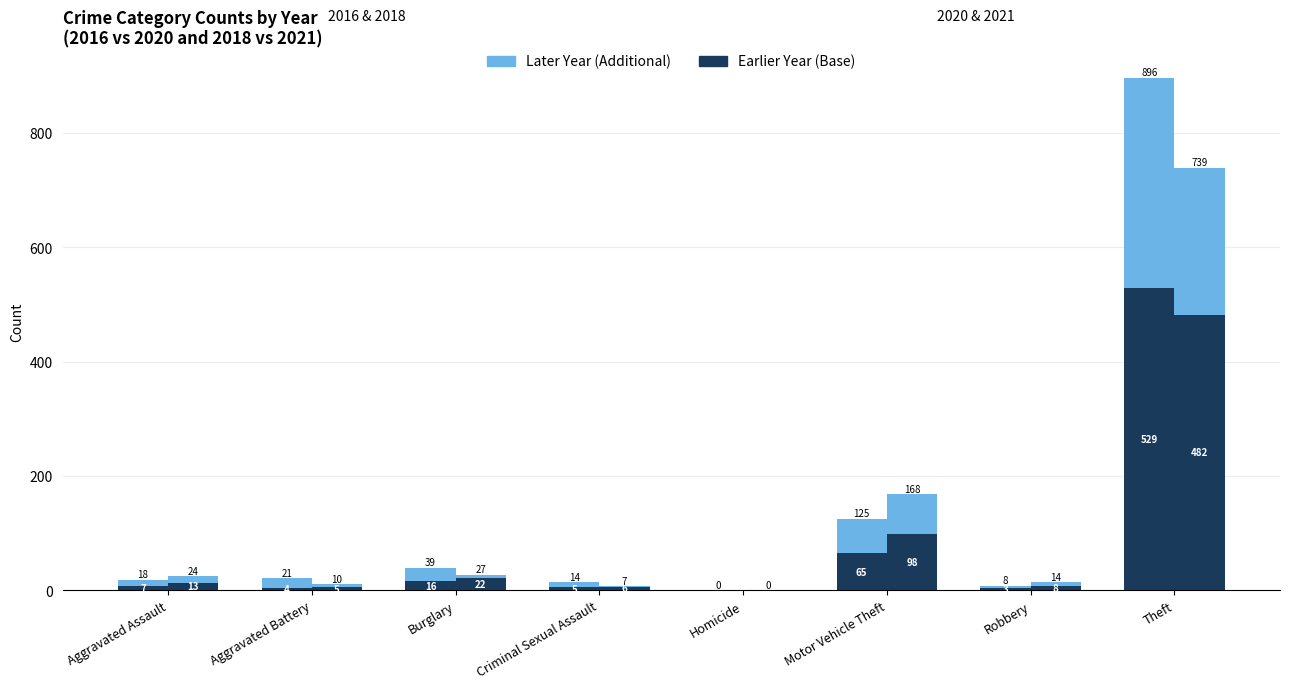

How many bars are there in total?

32